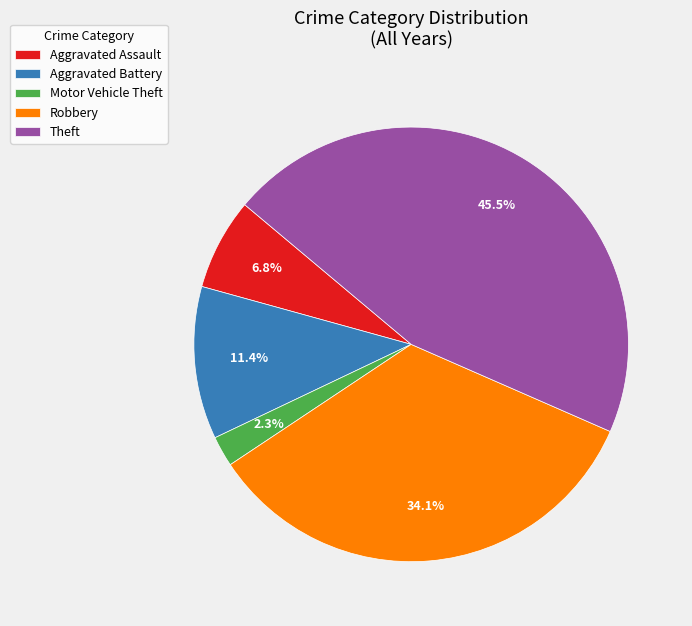

Which category has the smallest portion of the pie?

Motor Vehicle Theft